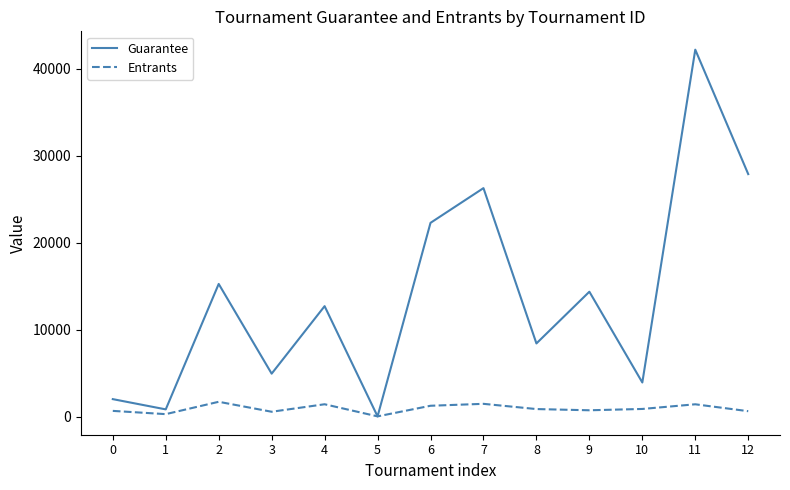

In Guarantee, how many points are higher than both neighbors (excluding endpoints)?

5